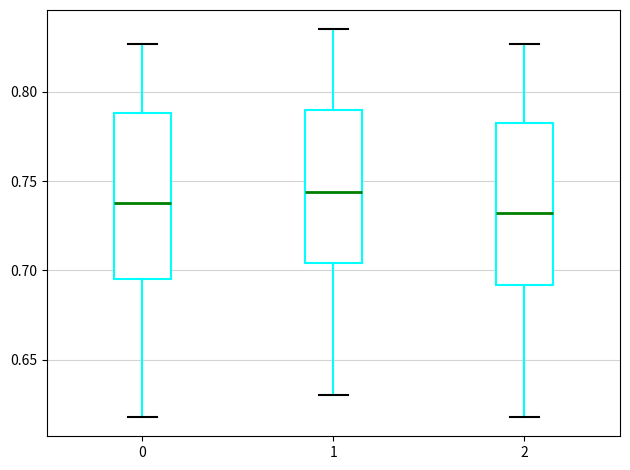

Where does the median line of the box at x = 2 sit on the y-axis? The values are not printed on the chart, so give them approximately, as read against the axis.

0.730